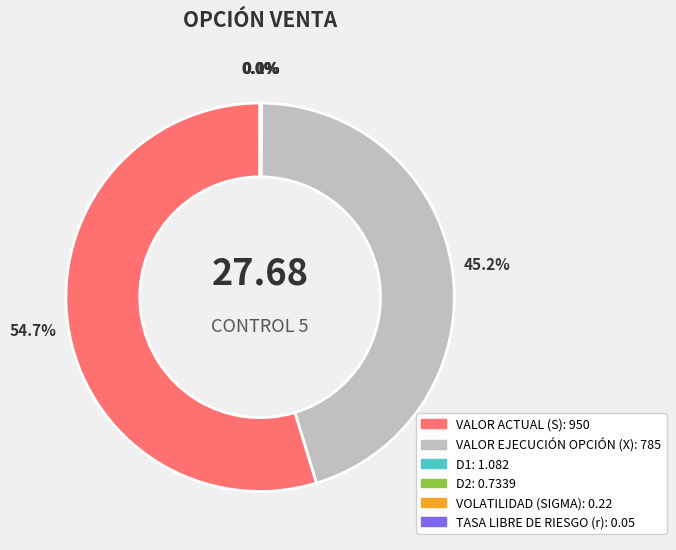

Does any single category account for the majority?

Yes